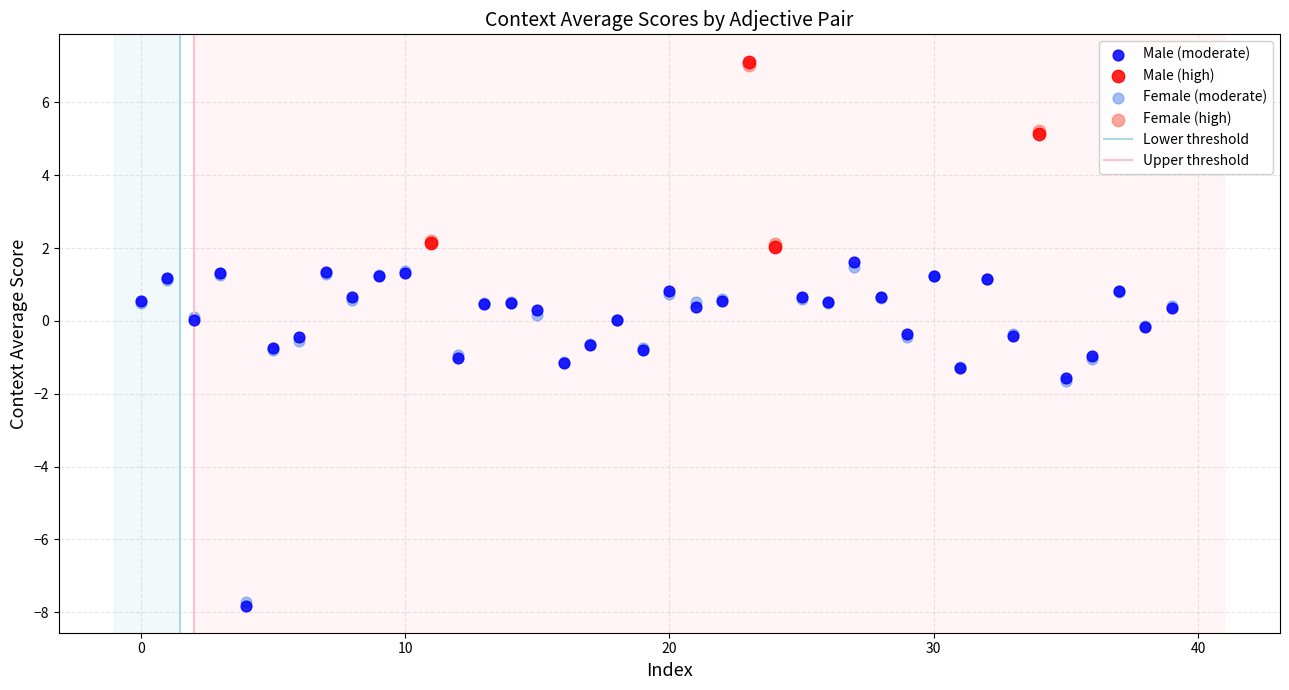

Which series has the widest spread of Y values?

Male (moderate)